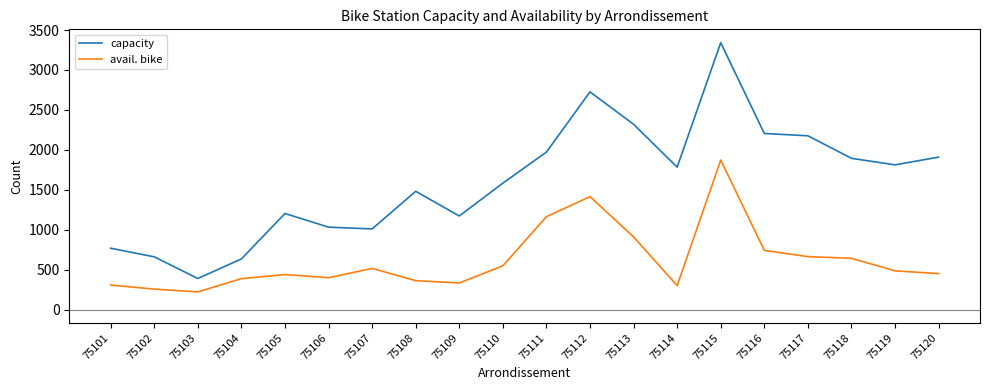

How many distinct data groups are displayed?

2